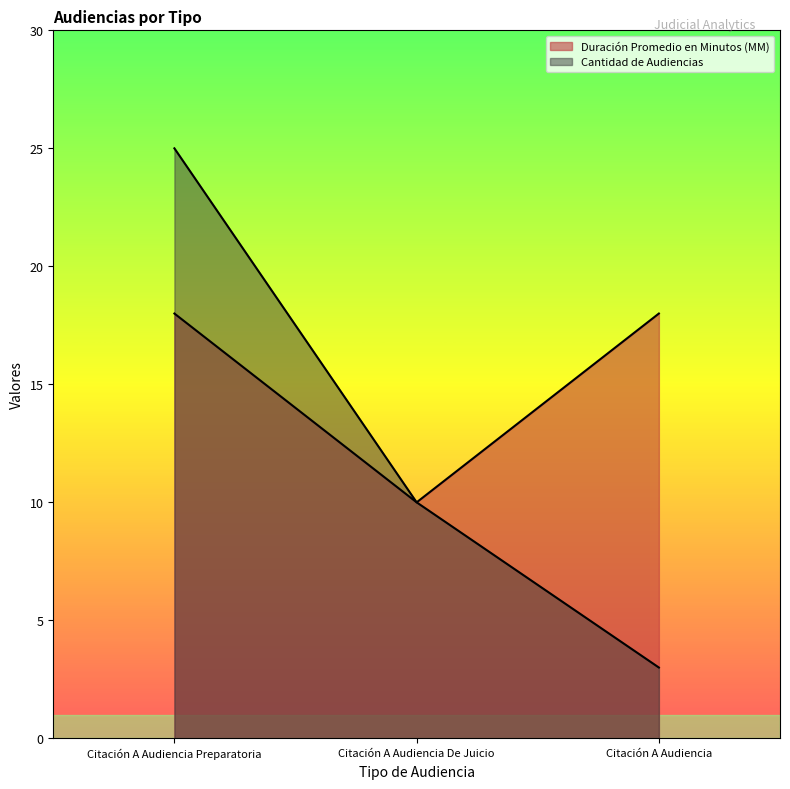

At which label is Duración Promedio en Minutos (MM) closest to 14?

Citación A Audiencia Preparatoria